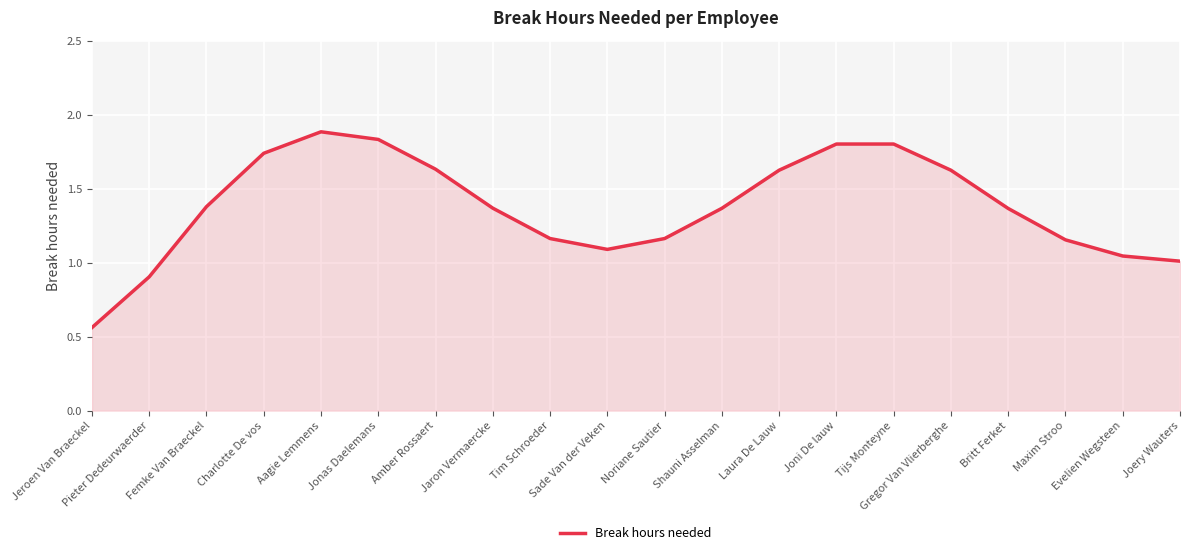

True or false: the data shows 2.6 at Aagie Lemmens.

False